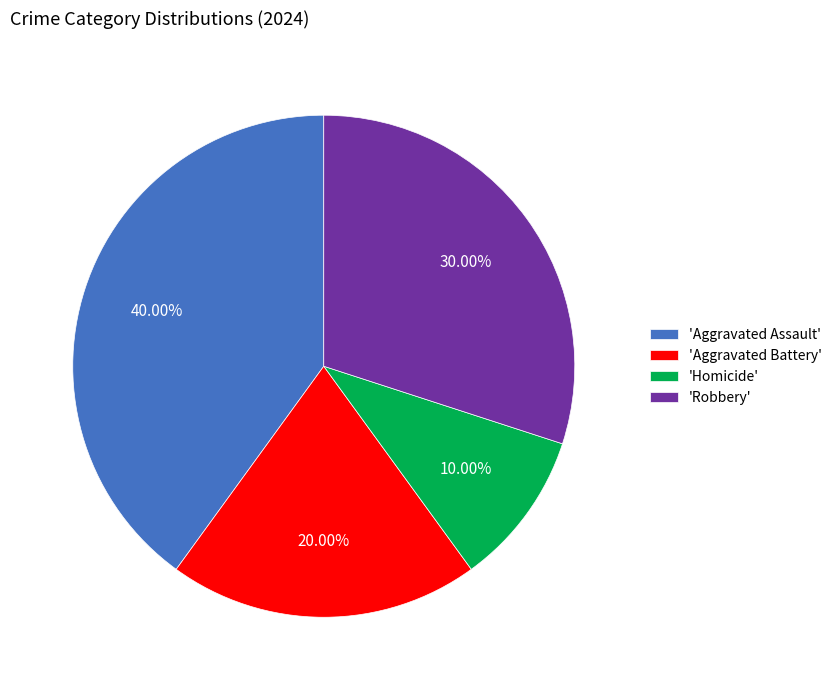

Is there a majority slice in this chart?

No